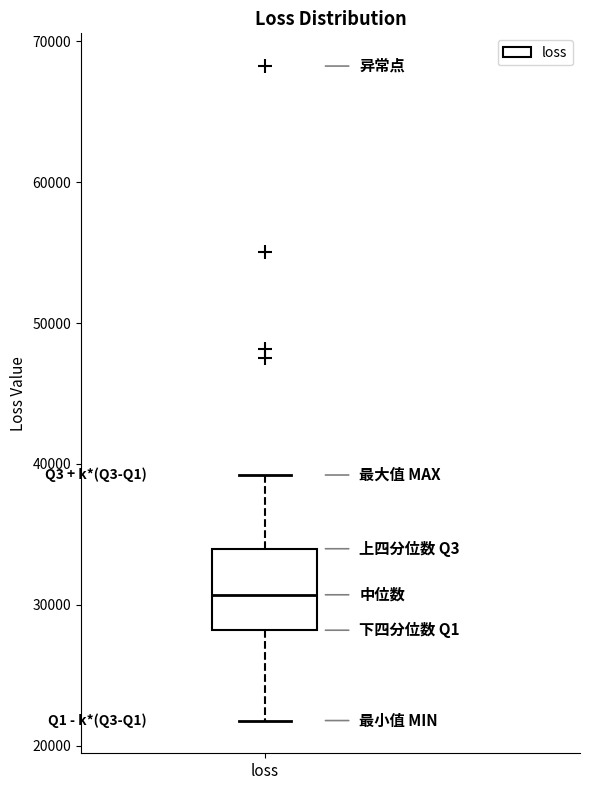

Where is the upper edge of the box for loss on the y-axis? The values are not printed on the chart, so give them approximately, as read against the axis.

34000